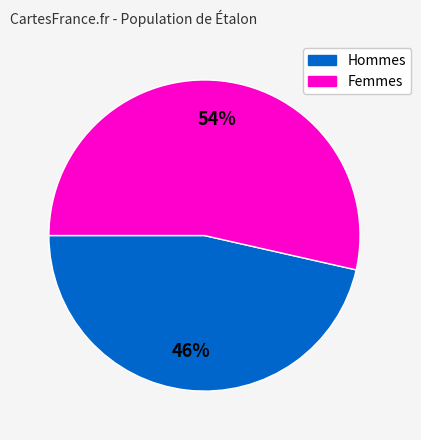

How many segments does this pie chart have?

2